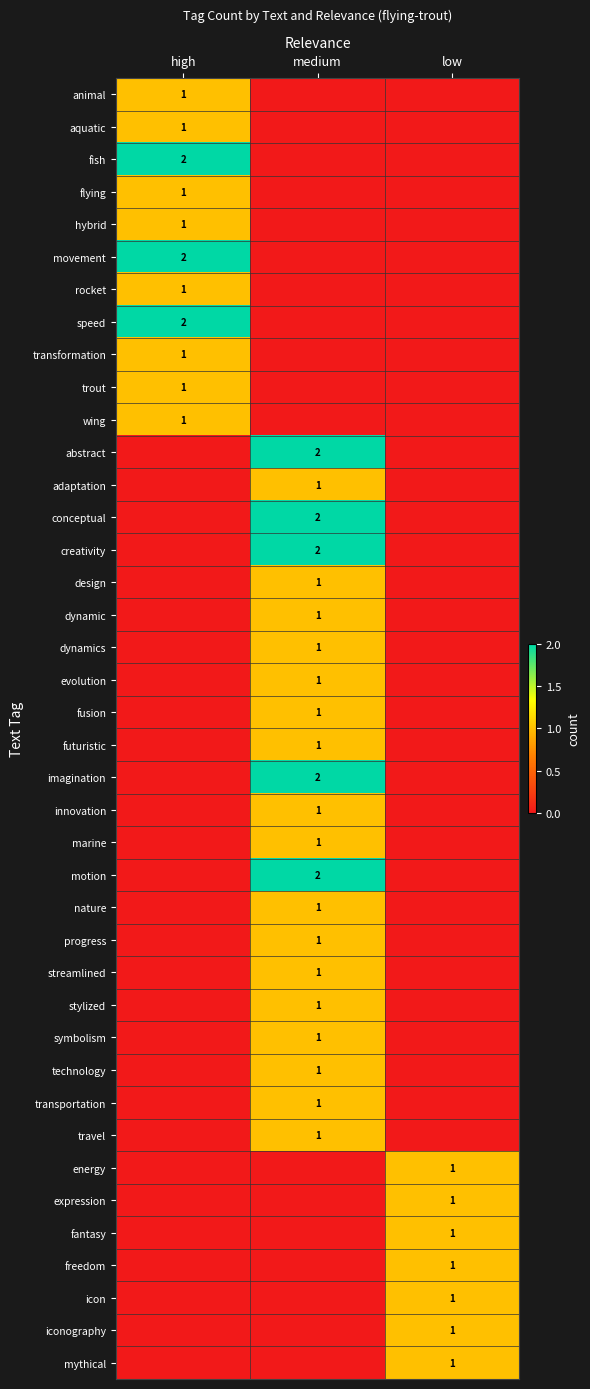

Is it true that motion equals 2 at medium?

True